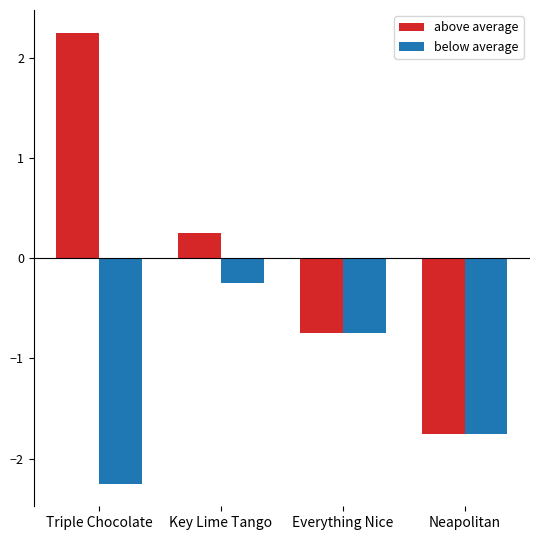

Which label corresponds to the largest value in the chart?

Triple Chocolate